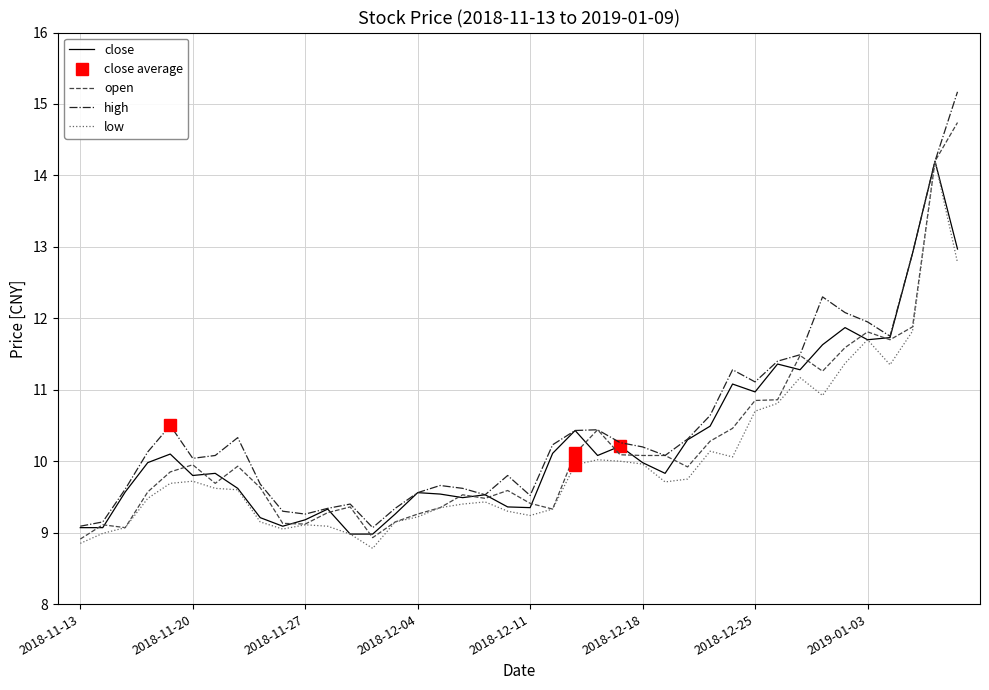

What is the sum of the close values at 21 and 37?

23.0